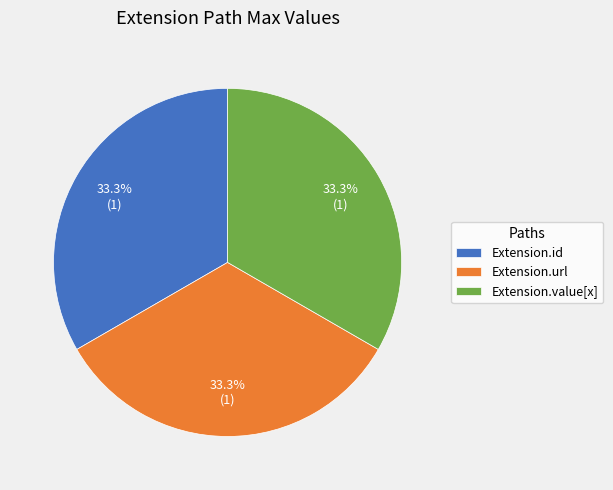

What is the total percentage of Extension.value[x] and Extension.id?

66.7%